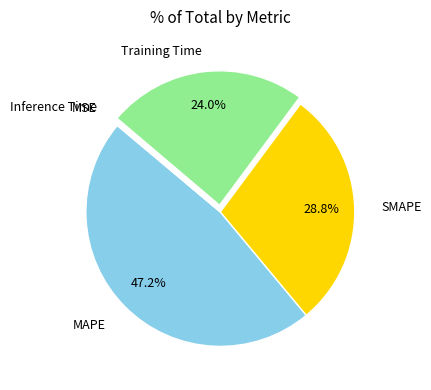

To the nearest percent, what is the average slice percentage?

20%